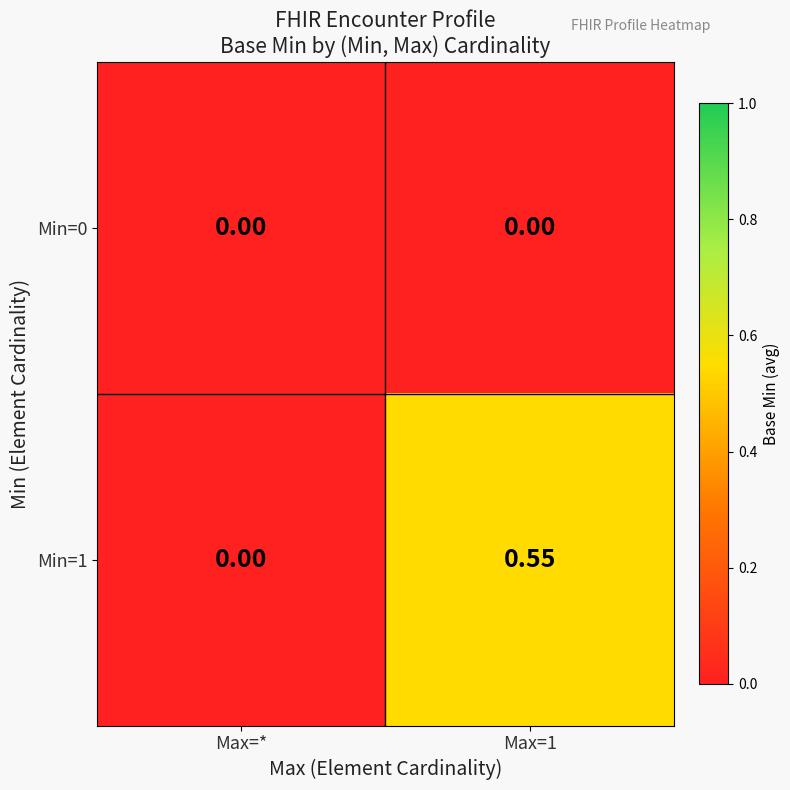

Where is Min=1 nearest to the value 0?

Max=*